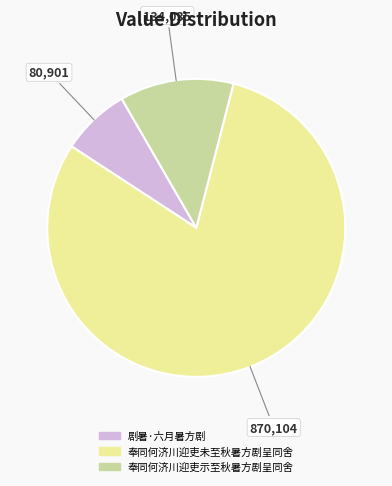

Approximately how many times larger is the value at 奉同何济川迎吏未至秋暑方剧呈同舍 compared to 剧暑·六月暑方剧?

10.8